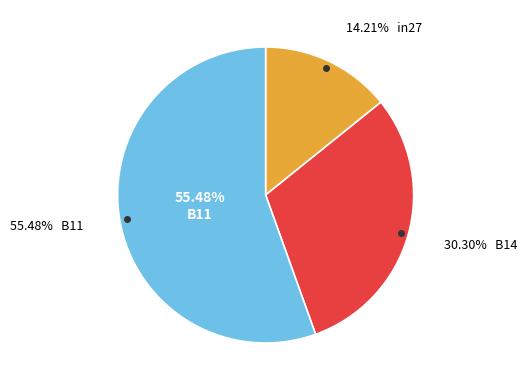

Which category accounts for the majority?

B11